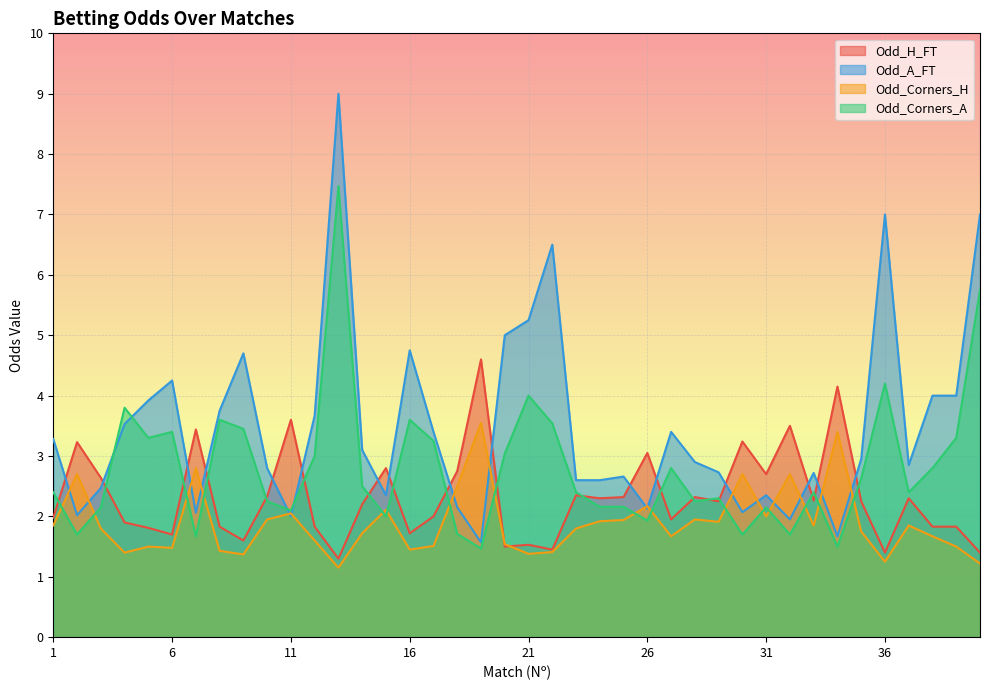

At 23, list the series in order from smallest to largest.

Odd_Corners_H, Odd_H_FT, Odd_Corners_A, Odd_A_FT